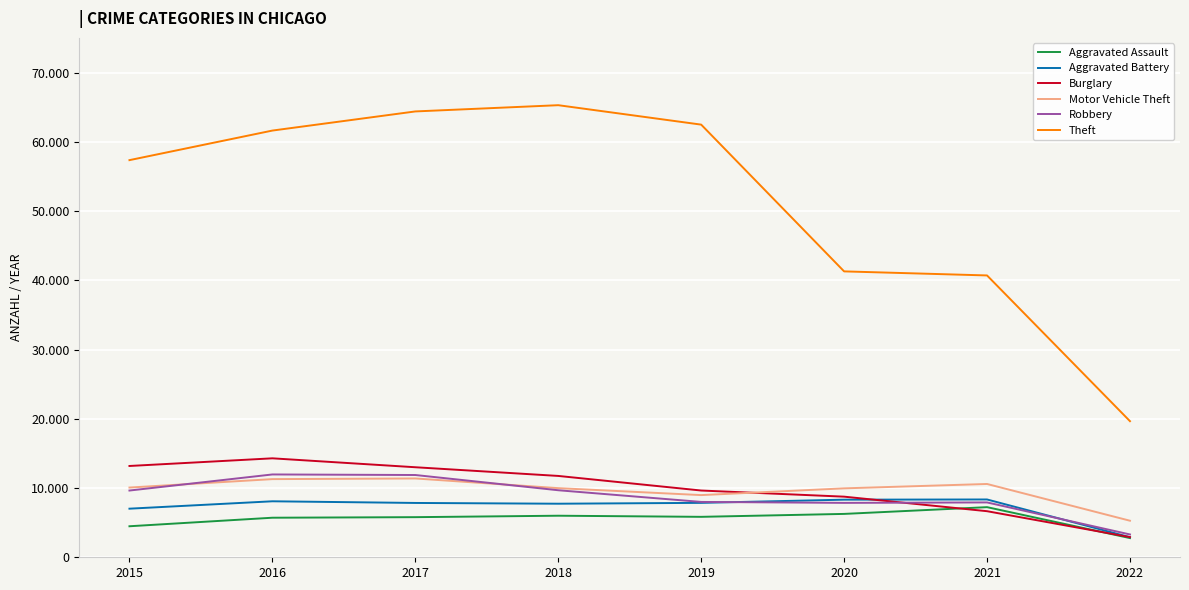

Is it true that Aggravated Battery equals 7018 at 2015?

True